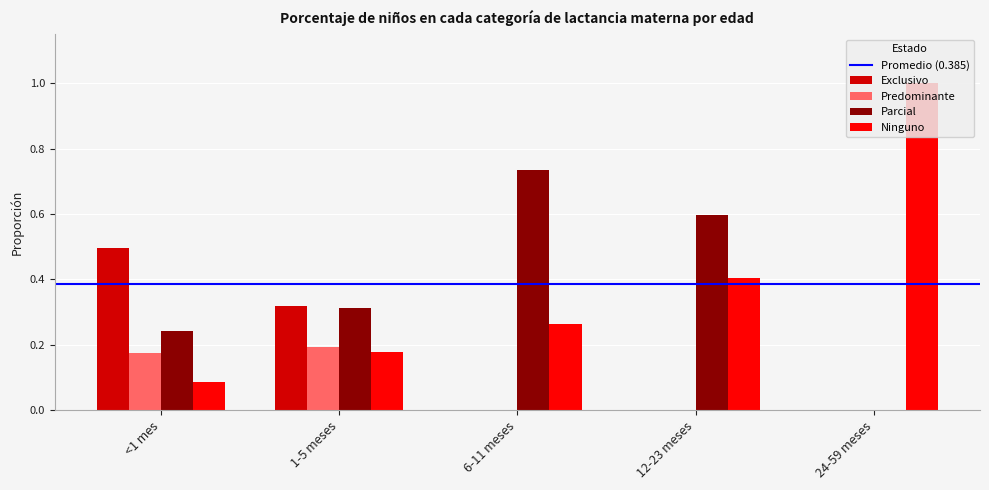

What is the maximum value shown in the chart?

1.0